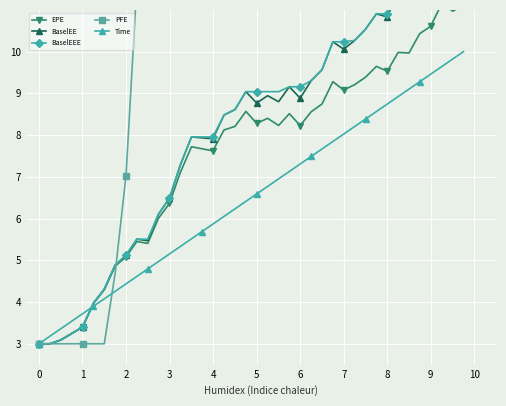

True or false: Time has a value of 4.7 at 0.

False